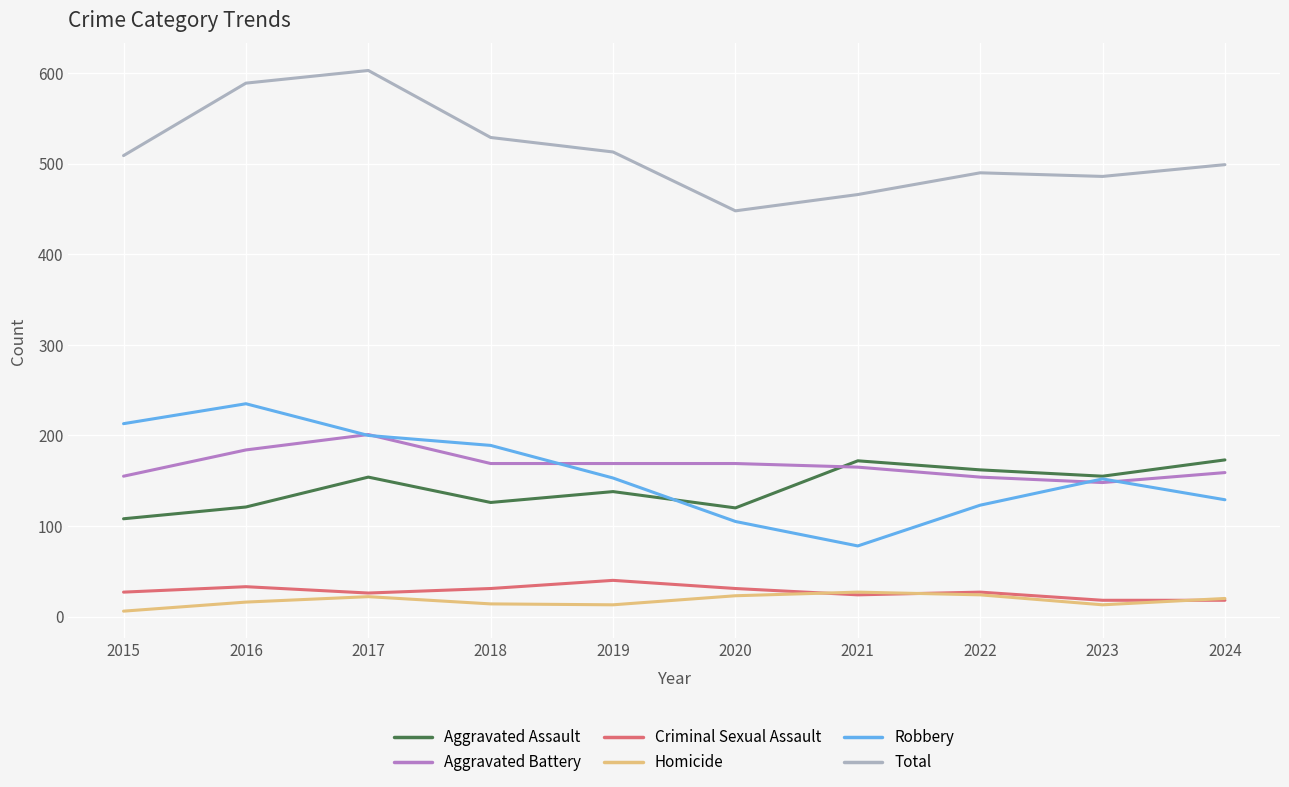

What is the difference between the Homicide values at 2019 and 2022?

11